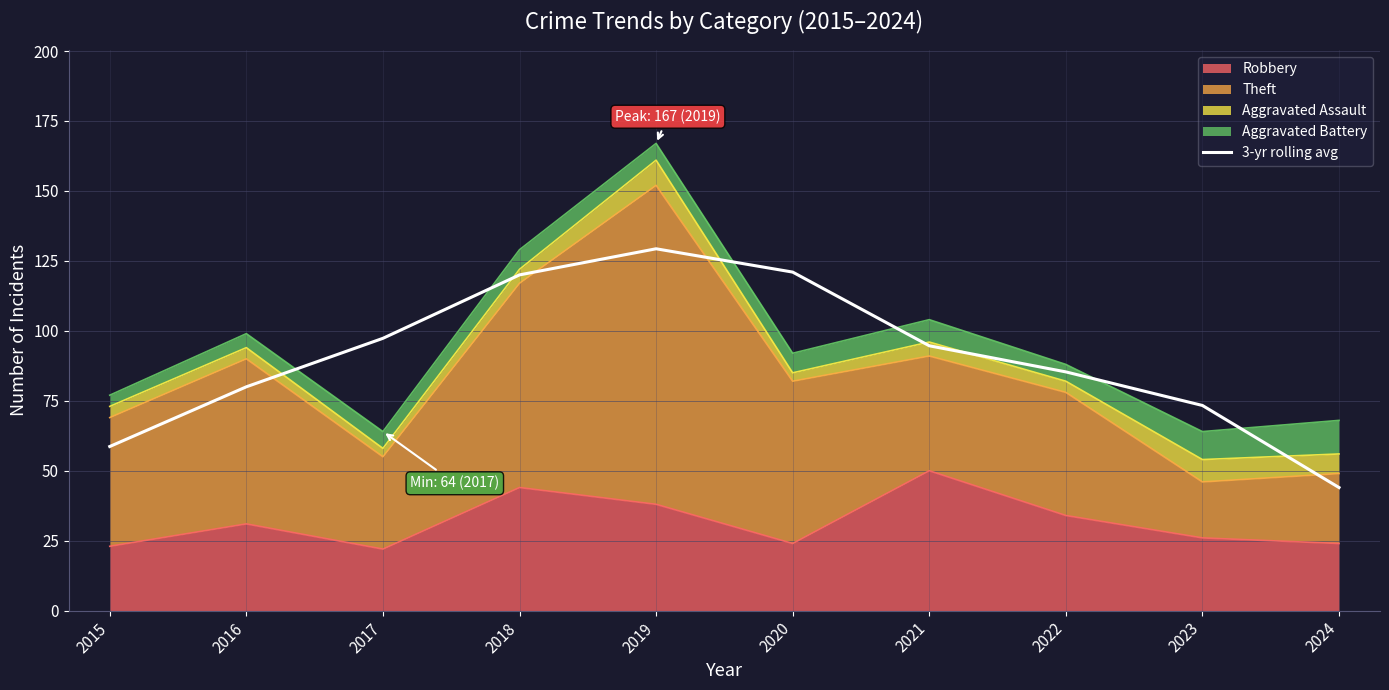

Between 2019 and 2020, which is larger?

2019